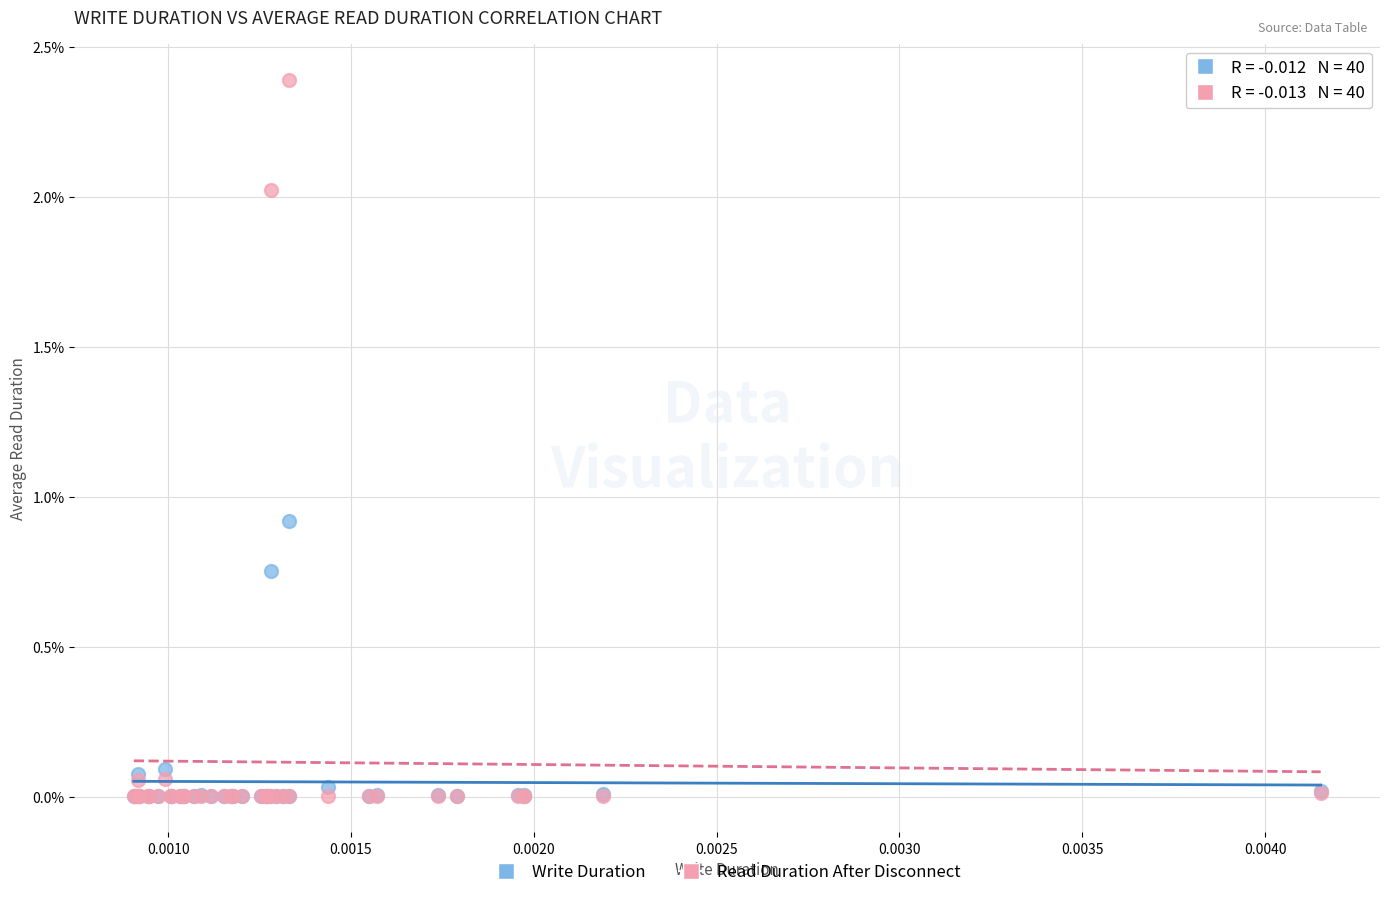

Which series has the largest Y range (max minus min)?

Read Duration After Disconnect